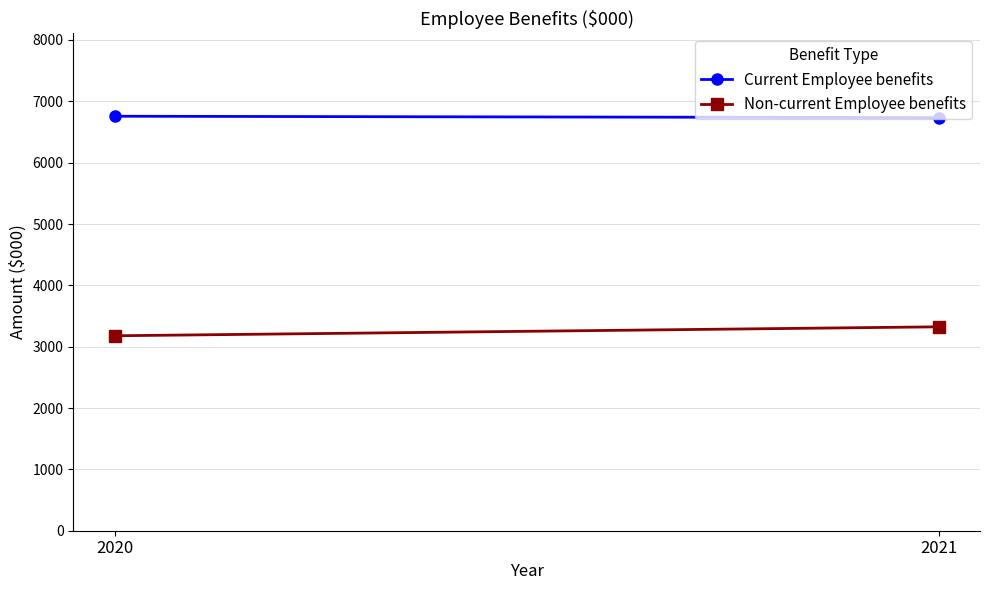

List the series in order of their peak value, lowest first.

Non-current Employee benefits, Current Employee benefits